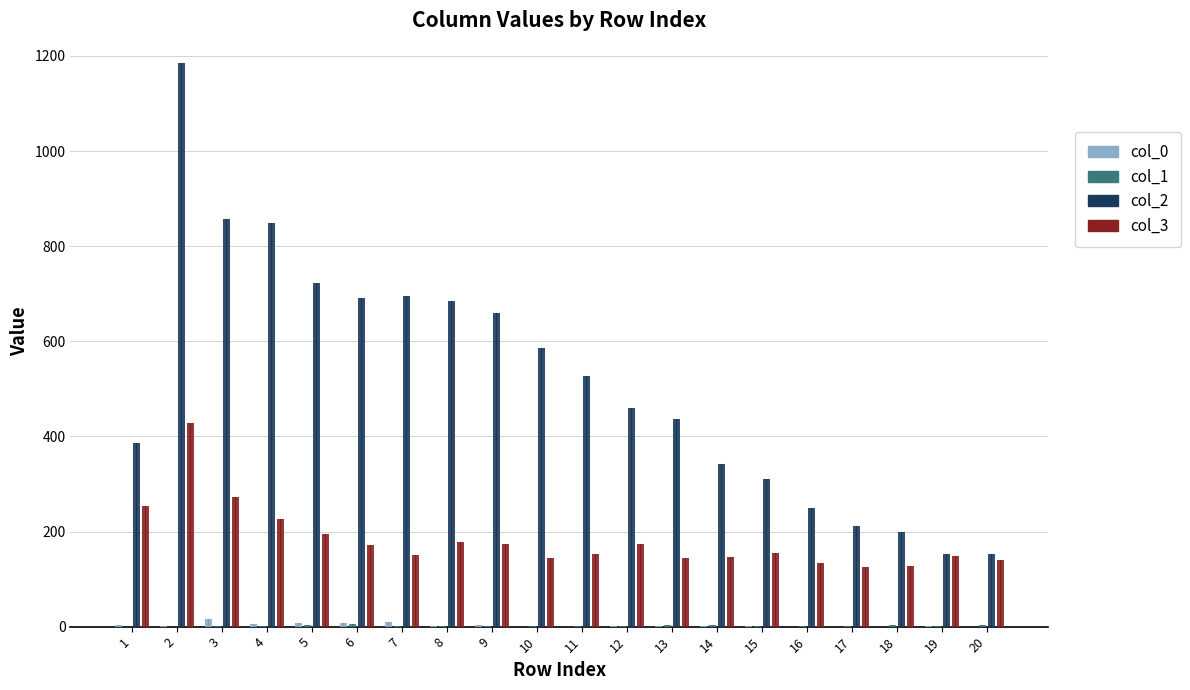

Which series has the largest total across all categories?

col_2